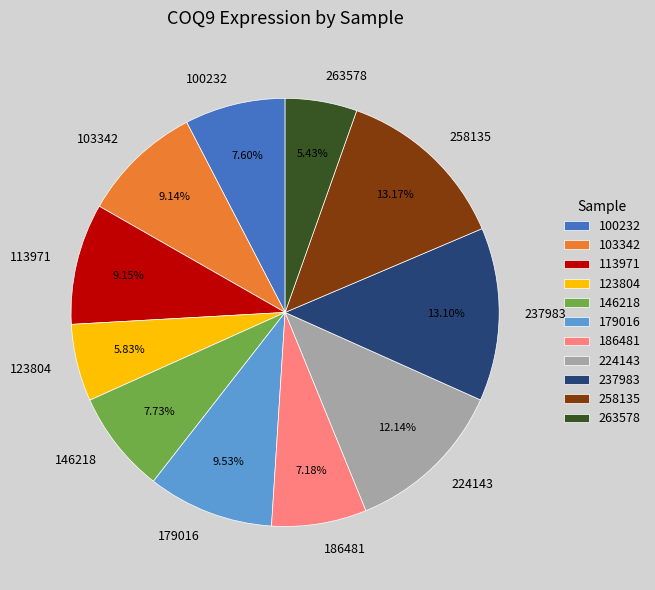

Approximately how many times larger is the value at 146218 compared to 123804?

1.3